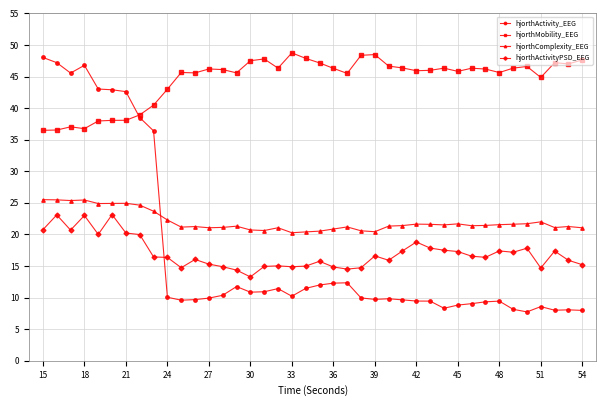

Which series has the widest spread of values?

hjorthActivity_EEG